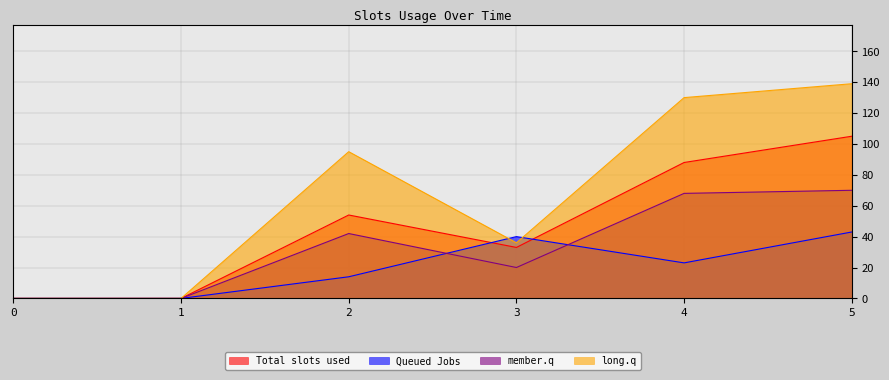

The member.q series shows 38 at 0. True or false?

False